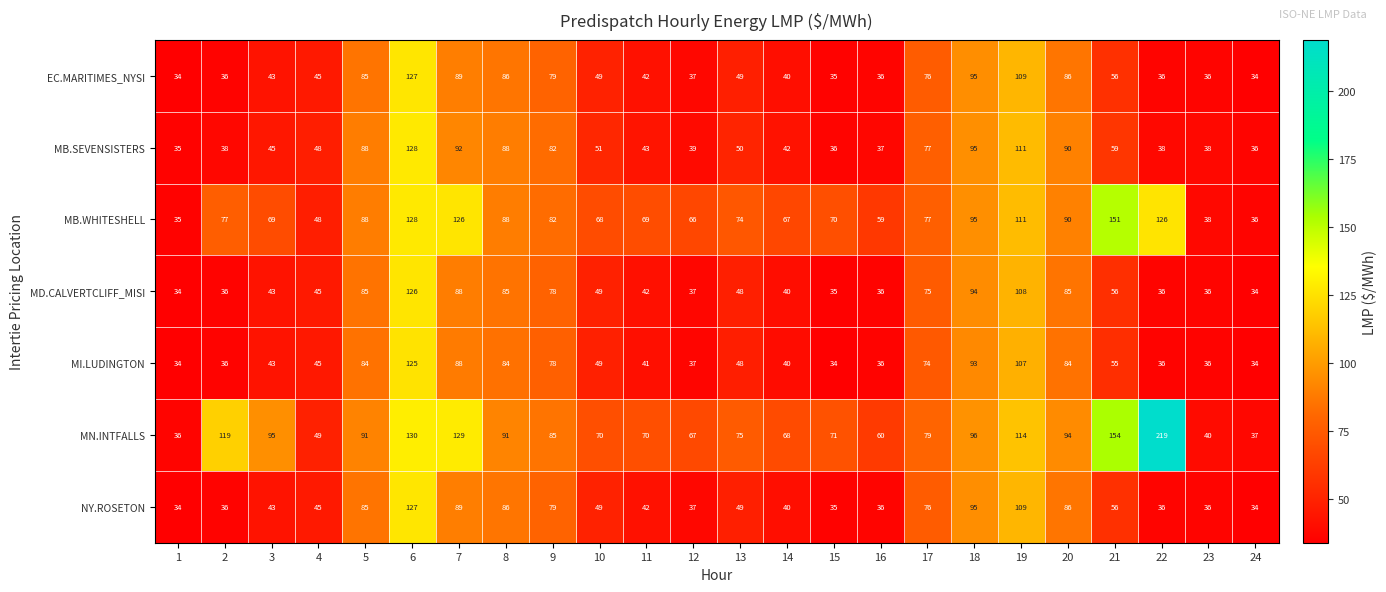

What is the average value of the MI.LUDINGTON series?

59